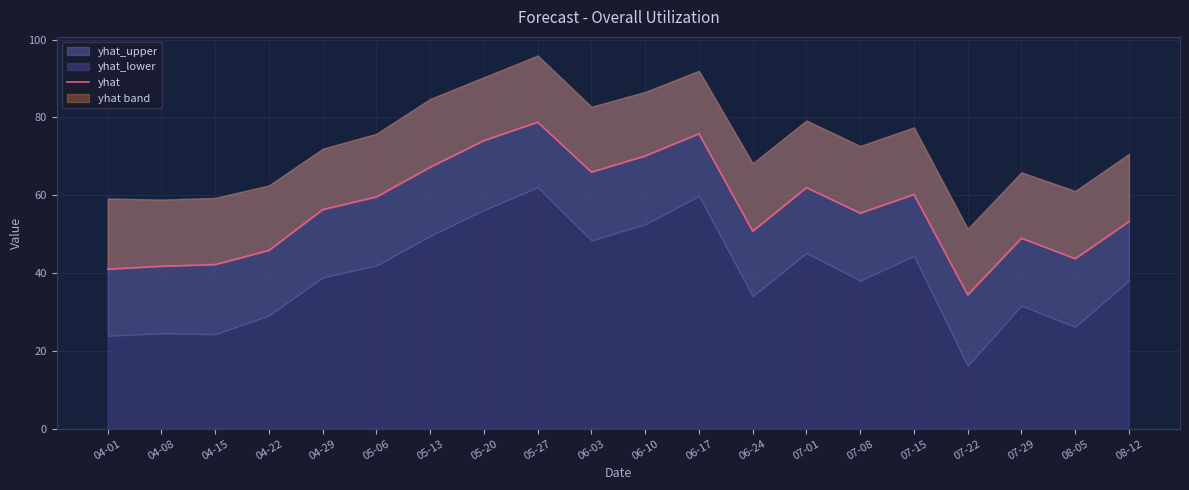

What is the difference between the values at 07-29 and 04-08?

7.2